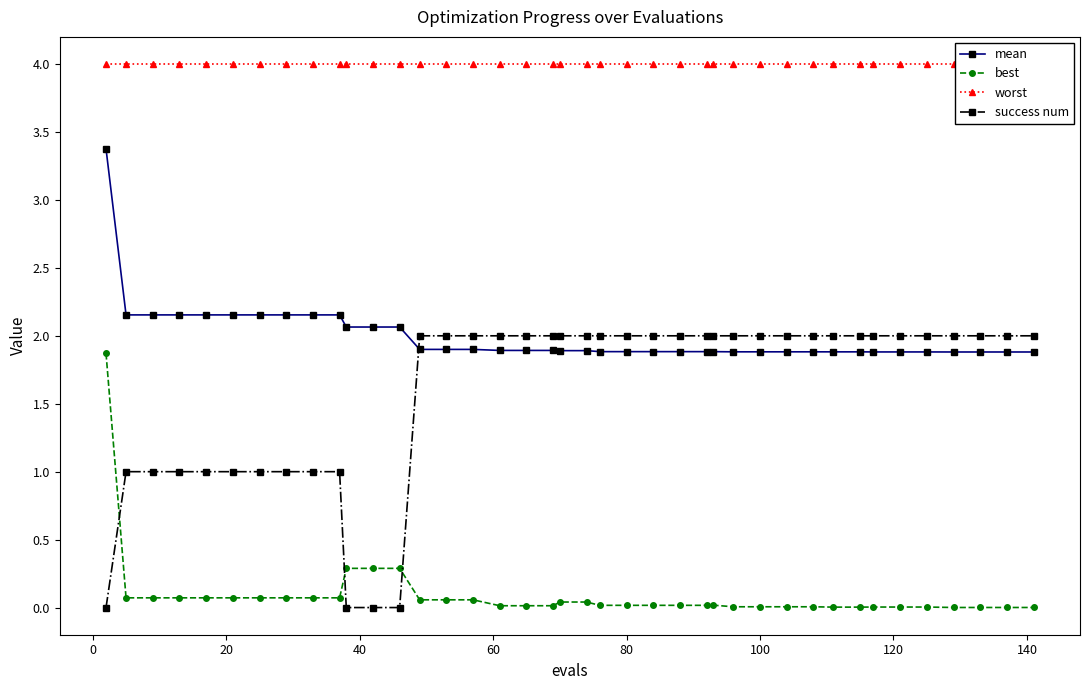

List the series in order of their peak value, highest first.

worst, mean, success num, best